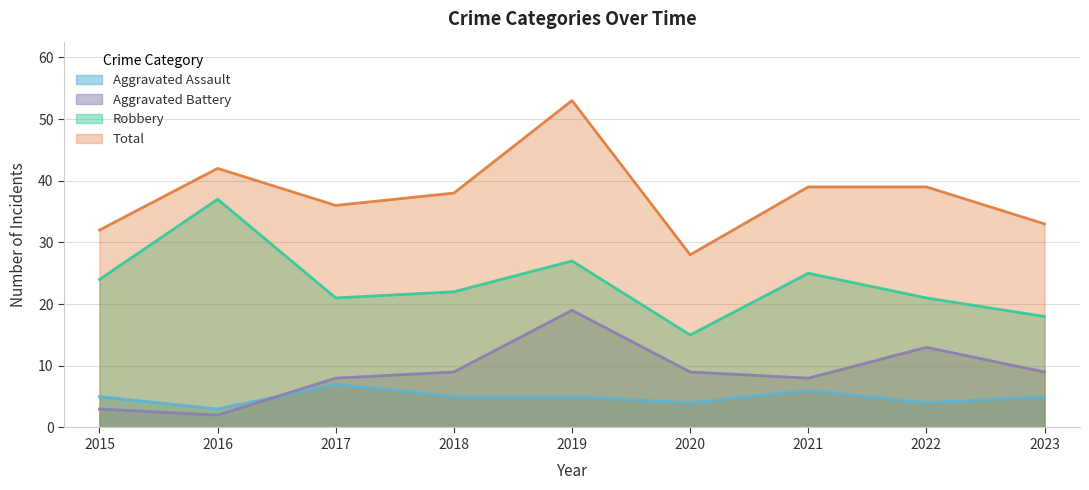

True or false: Robbery and Total cross at least once.

False